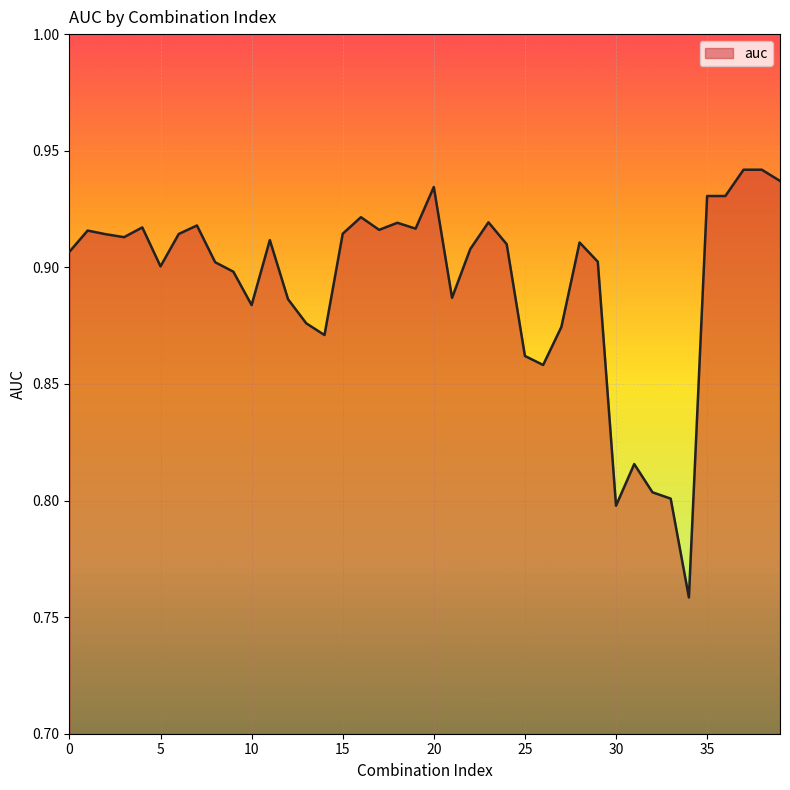

Reading left to right, transcribe all the data shown in this chart.

0.9	0.9	0.9	0.9	0.9	0.9	0.9	0.9	0.9	0.9	0.9	0.9	0.9	0.9	0.9	0.9	0.9	0.9	0.9	0.9	0.9	0.9	0.9	0.9	0.9	0.9	0.9	0.9	0.9	0.9	0.8	0.8	0.8	0.8	0.8	0.9	0.9	0.9	0.9	0.9